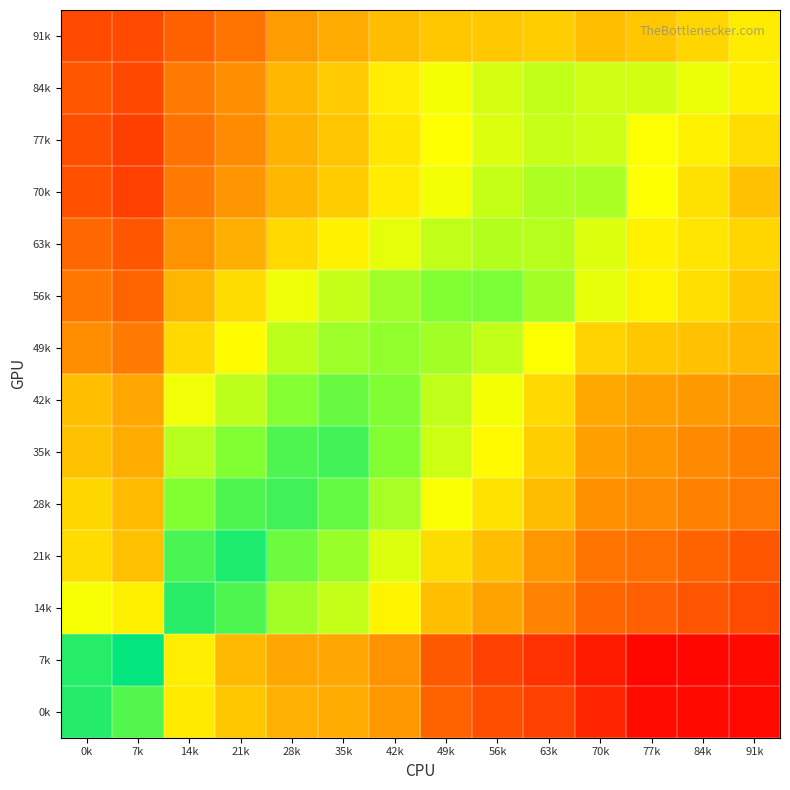

Rank the series by their maximum value, from lowest to highest.

91k, 77k, 84k, 63k, 70k, 49k, 56k, 42k, 35k, 28k, 14k, 0k, 21k, 7k